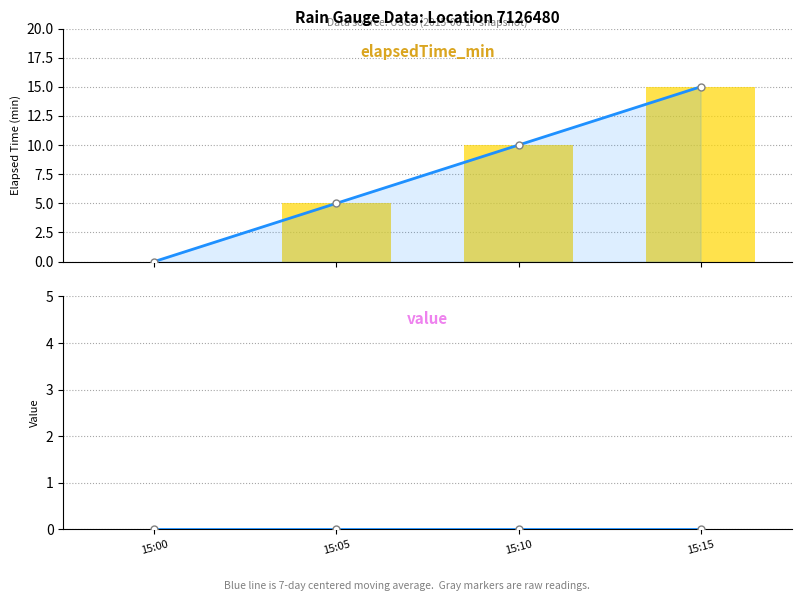

Count the elapsedTimeAdj_min values in the range 5 to 15.

3